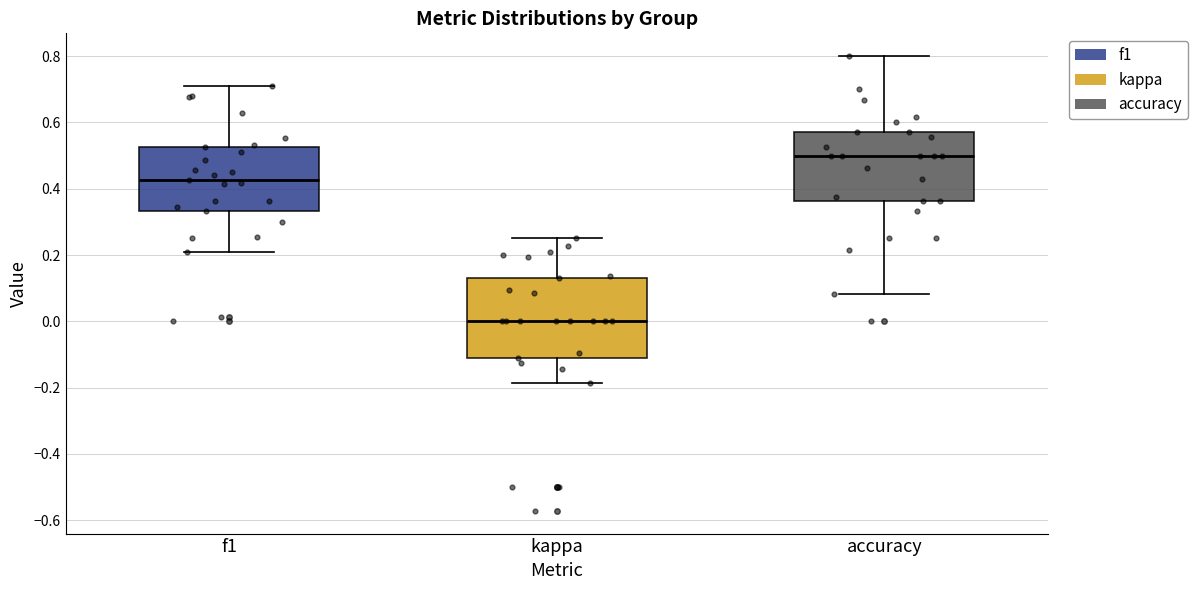

Comparing the boxes themselves (not the whiskers), which one is the tallest?

kappa